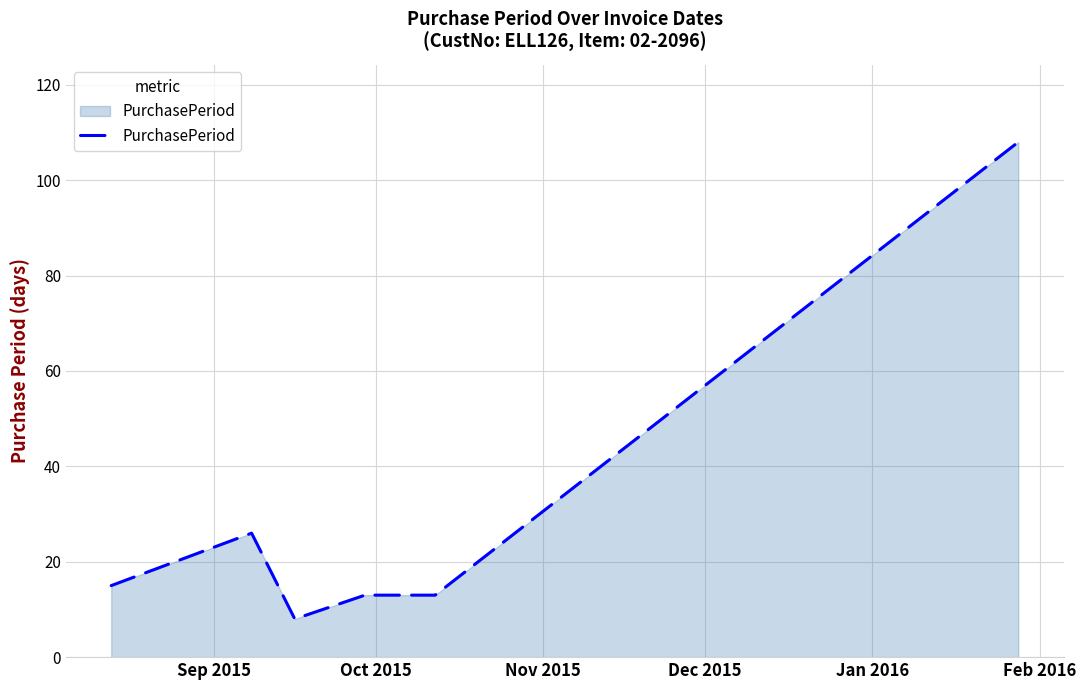

What is the sum of all values?

183